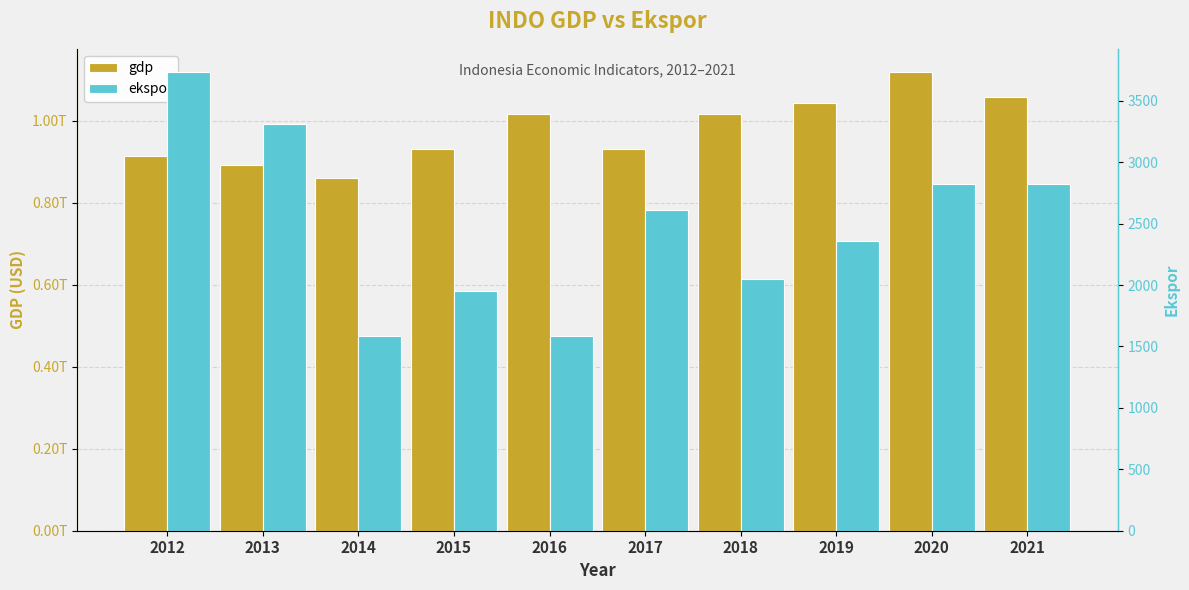

Which series has the widest spread of values?

gdp